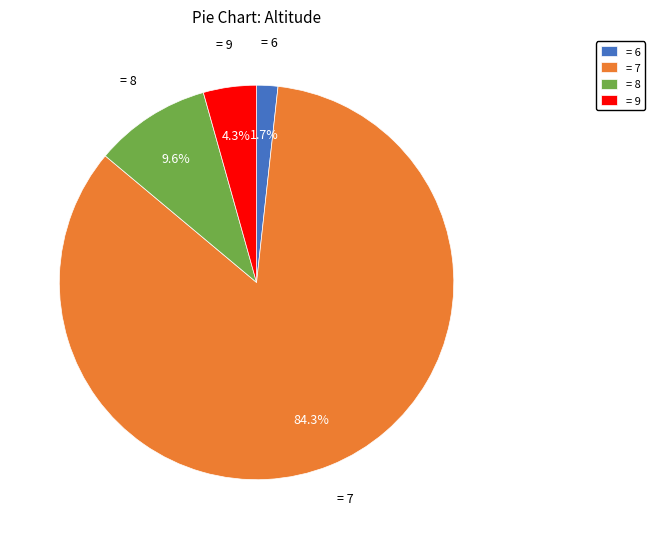

Rank the categories by value from lowest to highest.

= 6, = 9, = 8, = 7